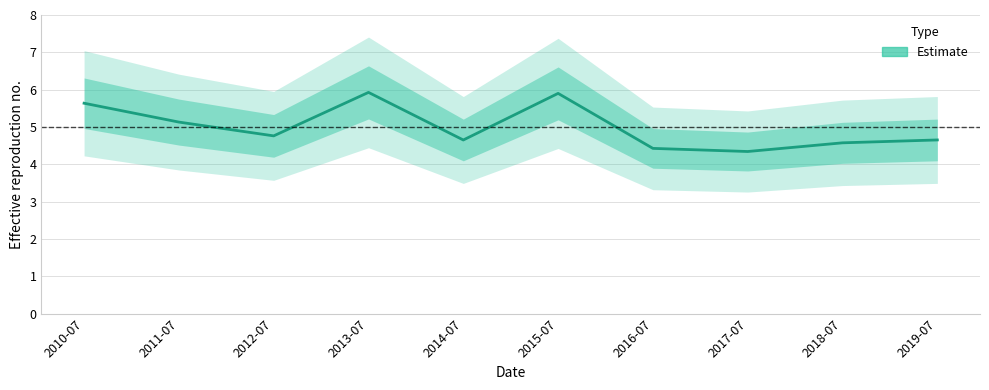

Reading left to right, what are all the values shown in this chart?

2010-07=5.6	2011-07=5.1	2012-07=4.8	2013-07=5.9	2014-07=4.7	2015-07=5.9	2016-07=4.4	2017-07=4.3	2018-07=4.6	2019-07=4.7